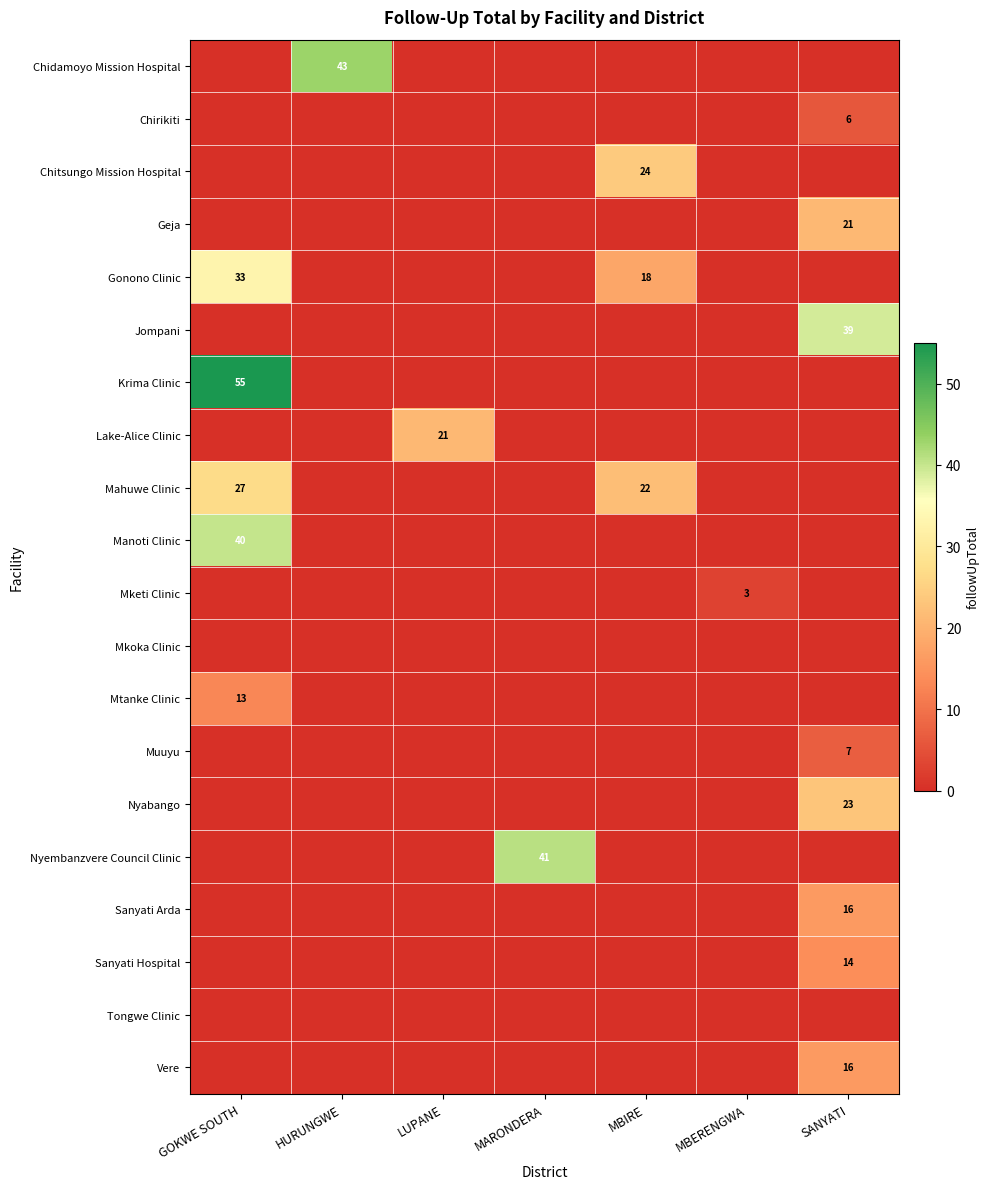

Is it true that Chidamoyo Mission Hospital equals 14 at HURUNGWE?

False